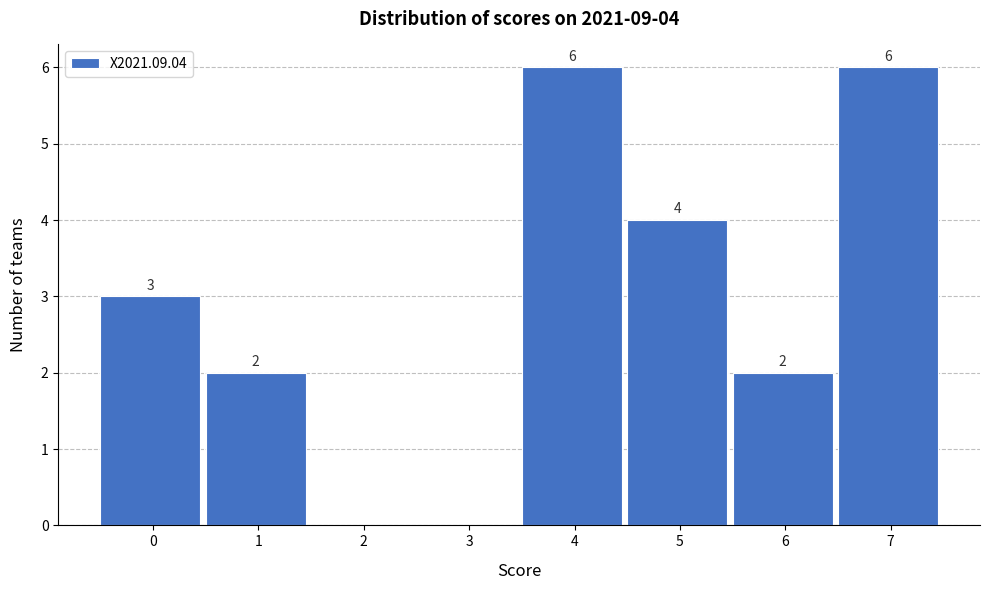

Reading right to left, list all the values displayed in this chart.

7=6	6=2	5=4	4=6	3=0	2=0	1=2	0=3